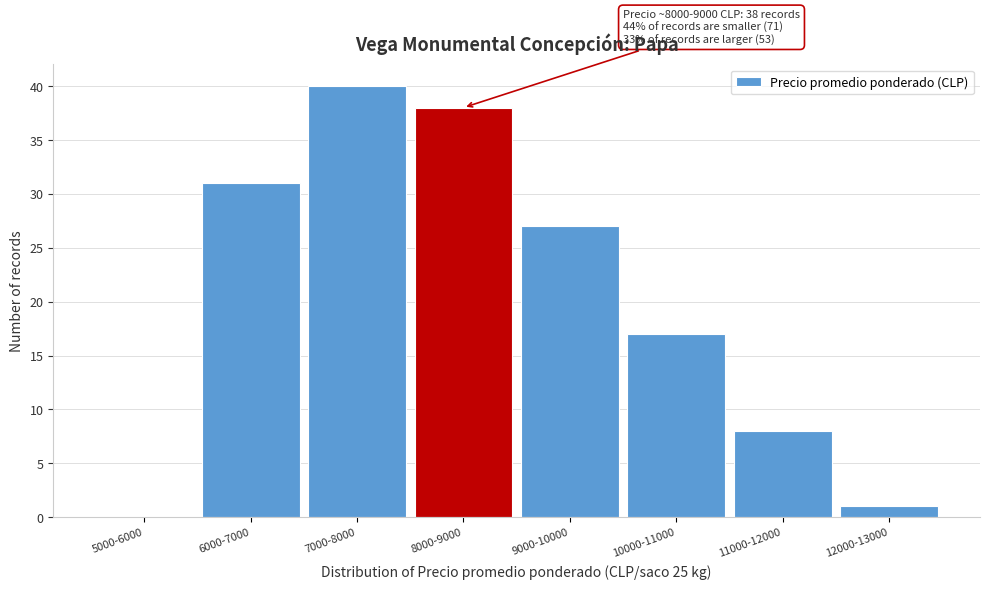

Reading left to right, transcribe all the data shown in this chart.

5000-6000=0	6000-7000=31	7000-8000=40	8000-9000=38	9000-10000=27	10000-11000=17	11000-12000=8	12000-13000=1